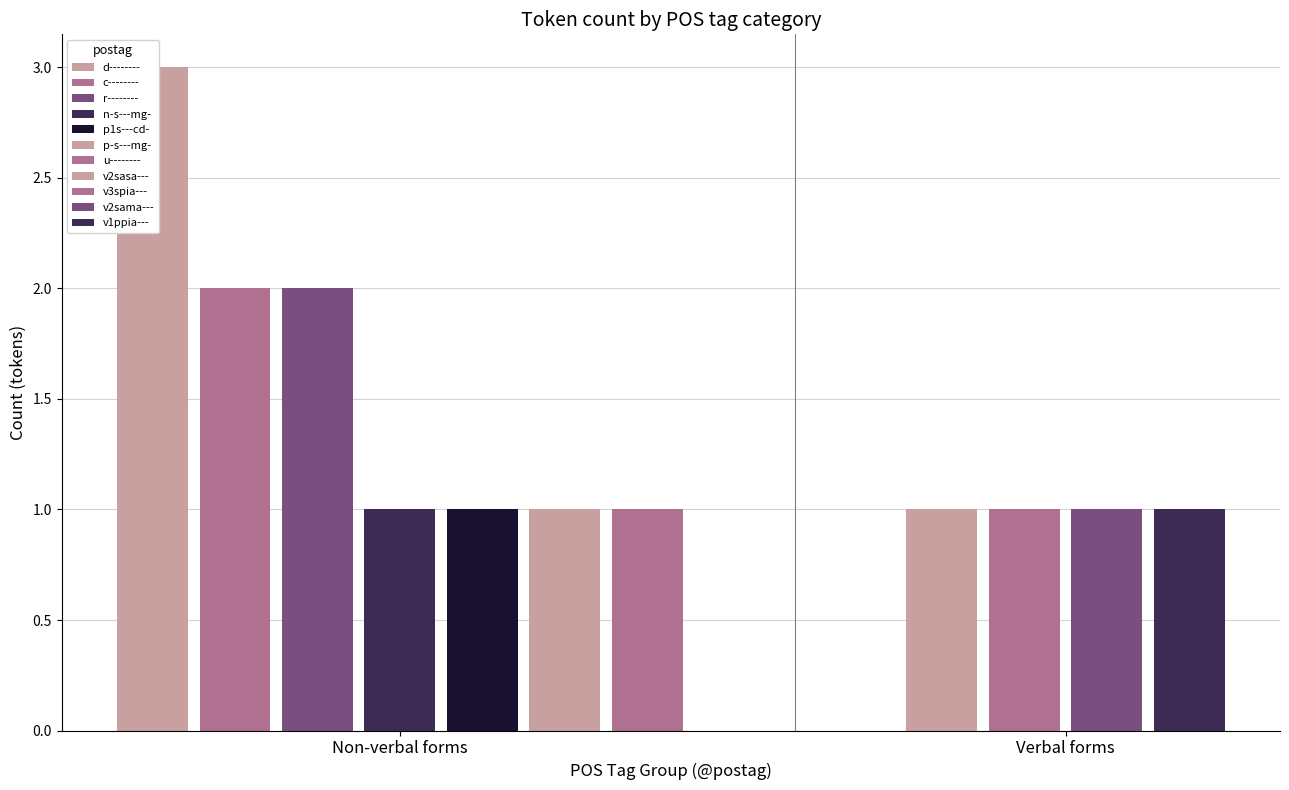

Which label corresponds to the smallest value in the chart?

v2sasa---